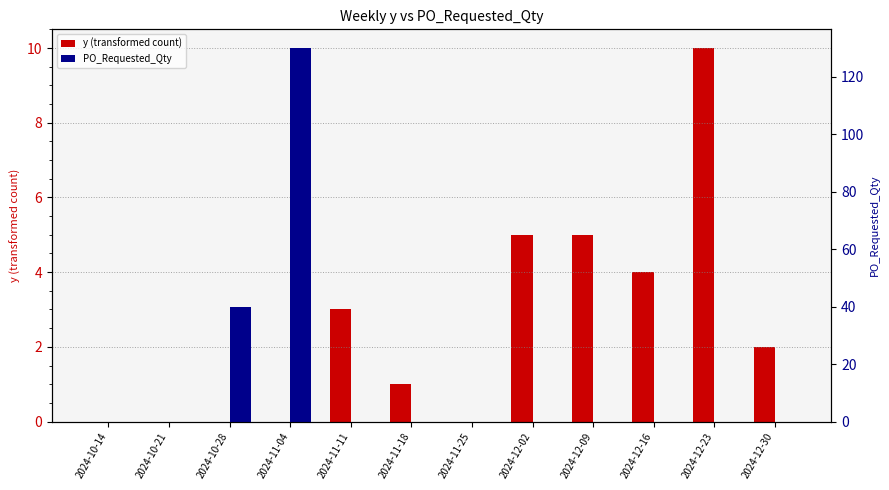

Rank the categories by y (transformed count) value from highest to lowest.

2024-12-23, 2024-12-02, 2024-12-09, 2024-12-16, 2024-11-11, 2024-12-30, 2024-11-18, 2024-10-14, 2024-10-21, 2024-10-28, 2024-11-04, 2024-11-25